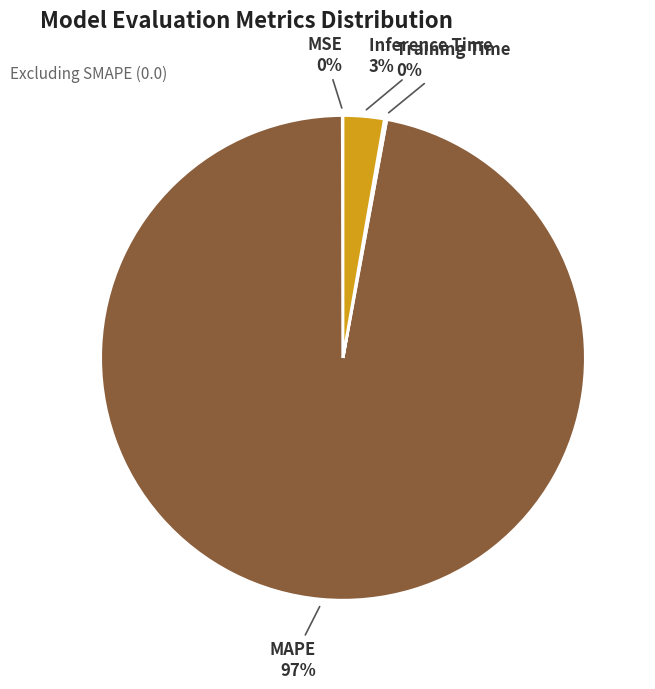

Does any single category account for the majority?

Yes